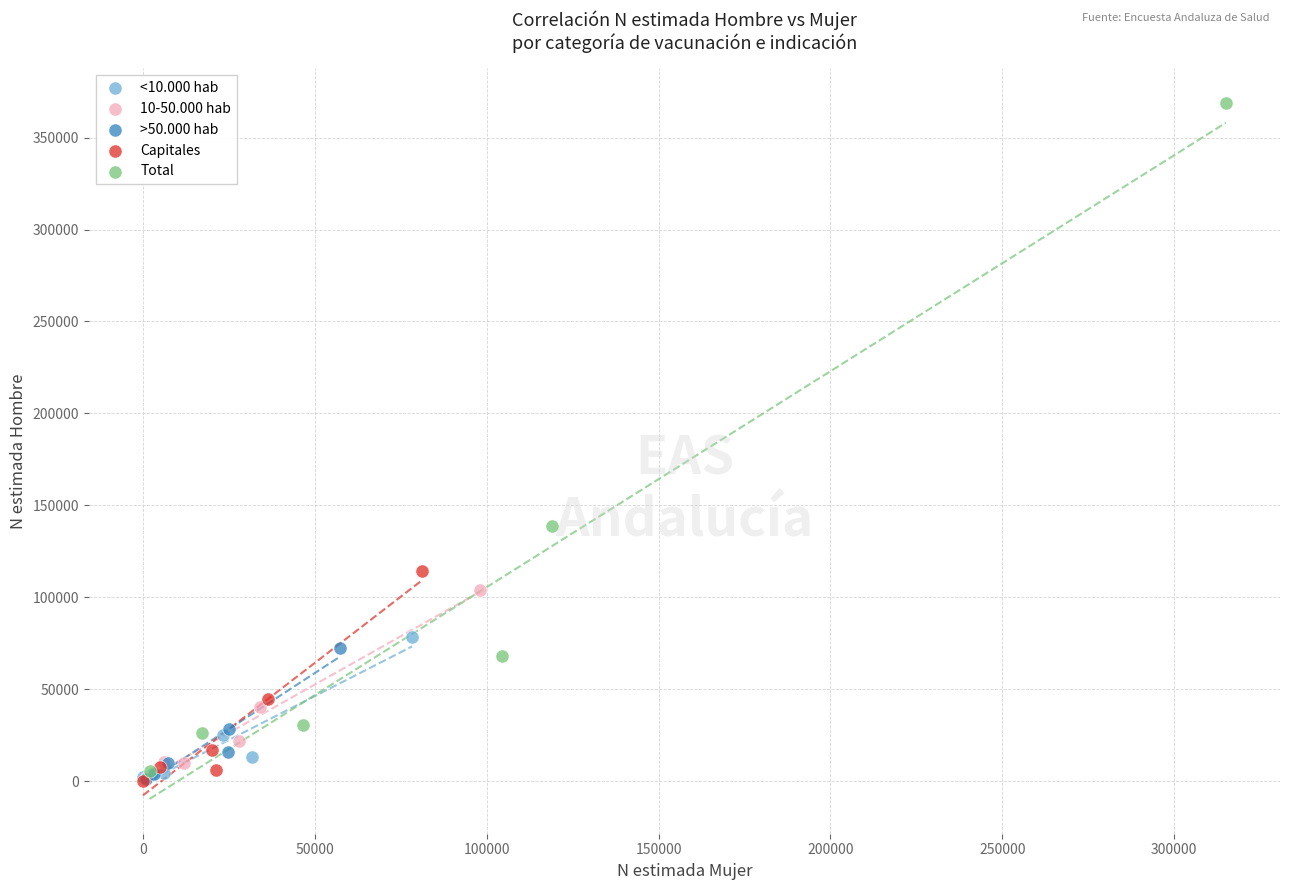

Which series has the largest Y range (max minus min)?

Total